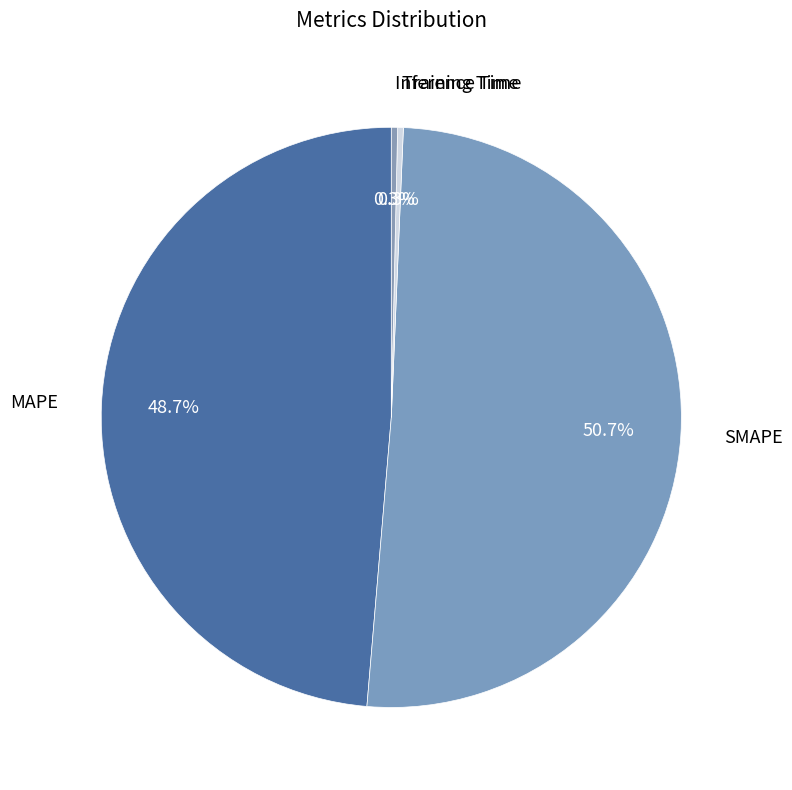

To the nearest percent, what is the average slice percentage?

25%